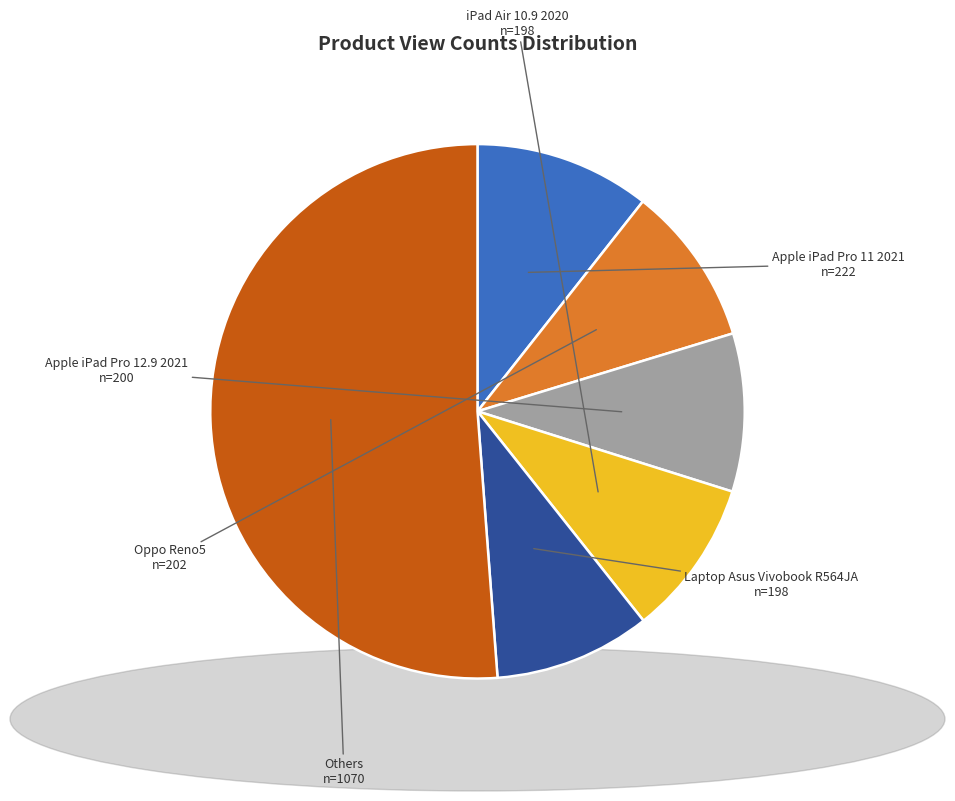

Do Laptop Asus Vivobook R564JA and Oppo Reno5 together represent more than half of the pie?

No